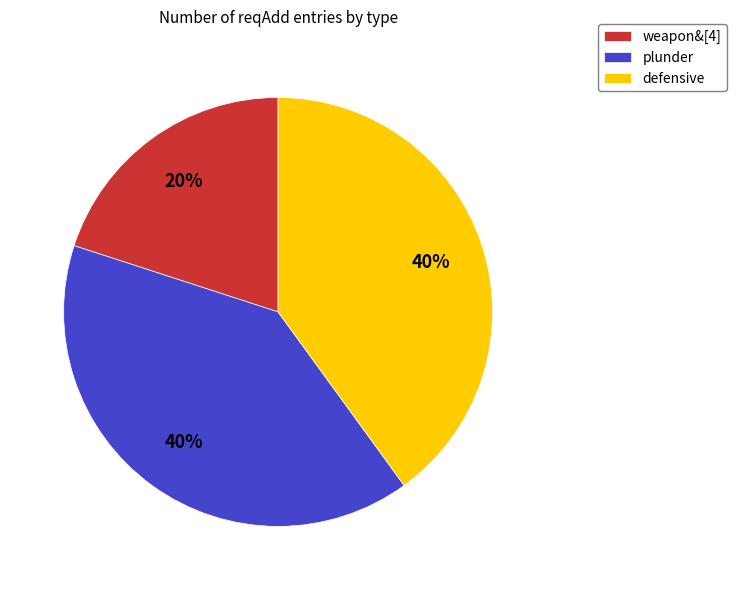

True or false: defensive accounts for 40% of the total.

True